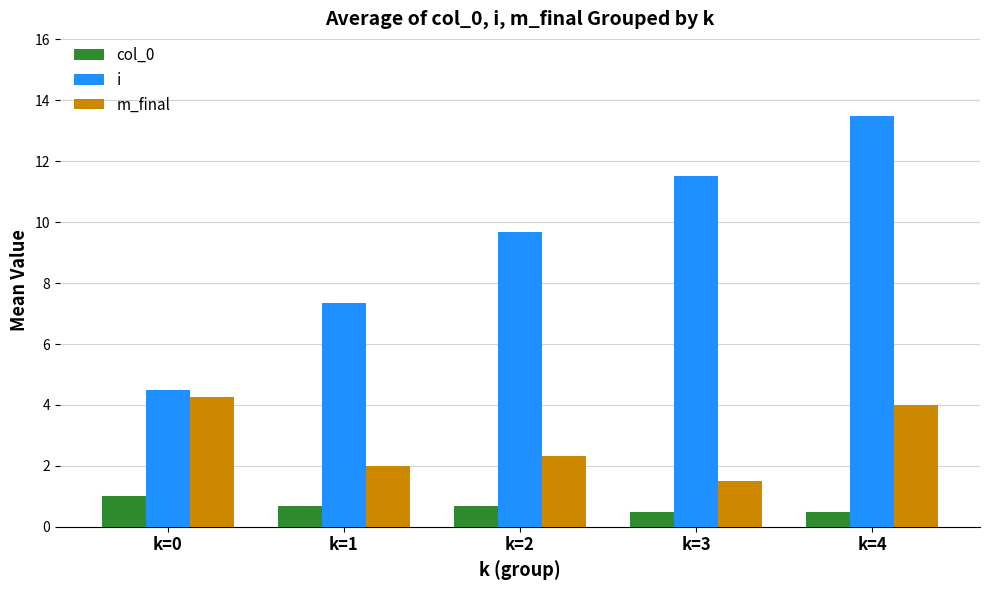

At which category does the chart reach its peak across all series?

k=4